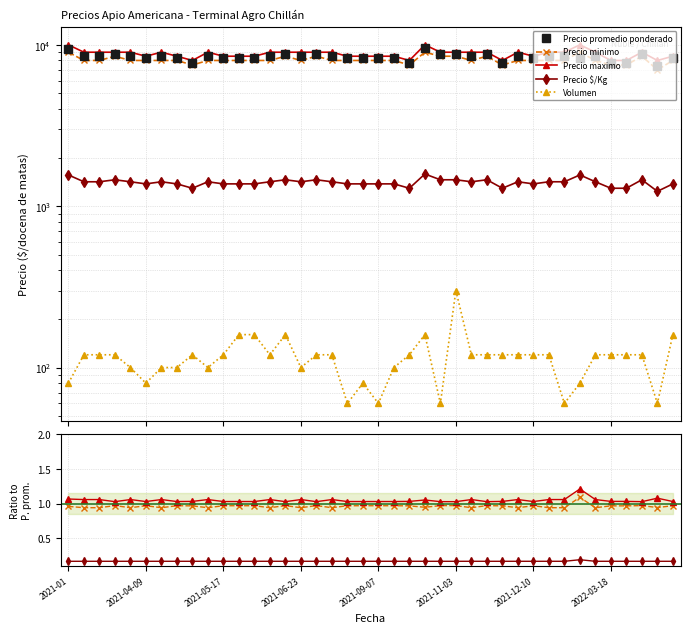

What position from the right is 9?

31